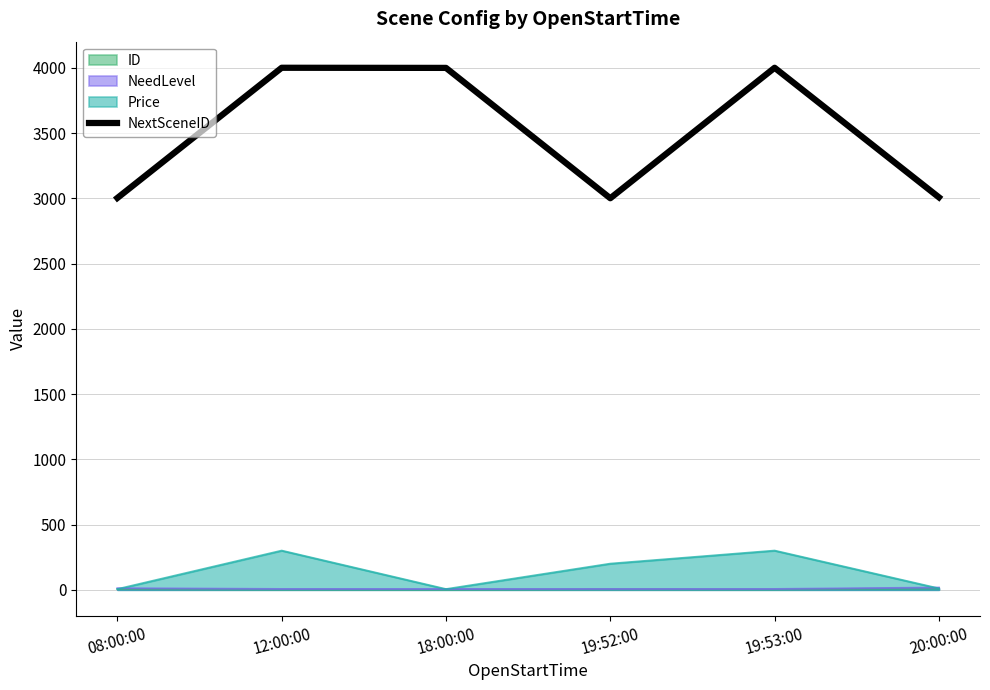

Reading left to right, what are all the values shown in this chart?

08:00:00=3003	12:00:00=4001	18:00:00=4000	19:52:00=3001	19:53:00=4001	20:00:00=3008